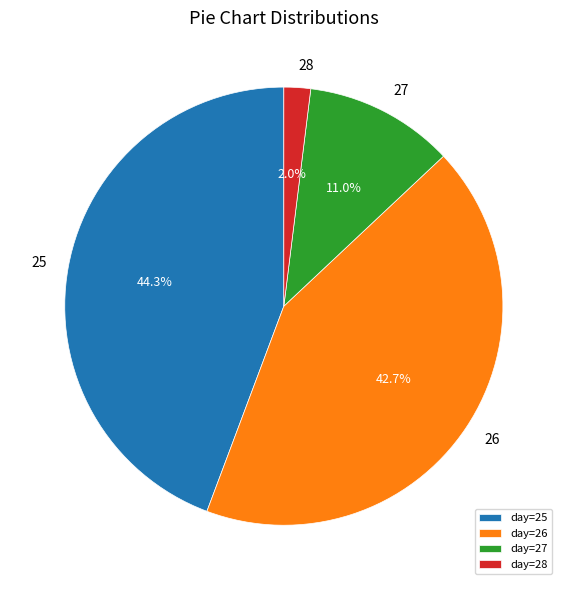

How many slices are in this pie chart?

4